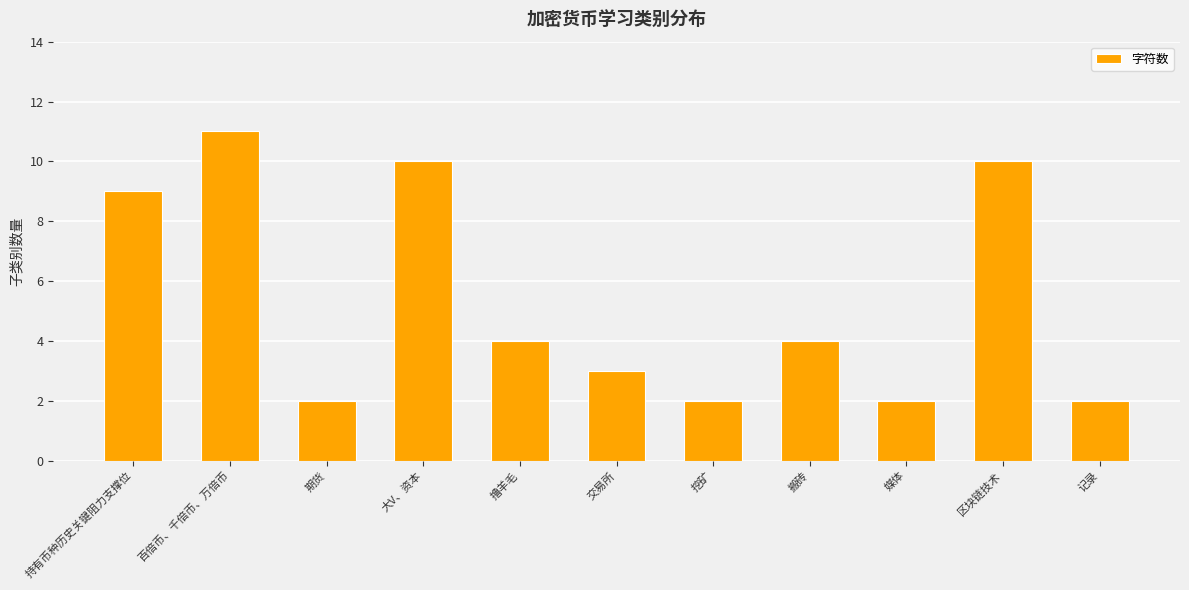

Which category has the highest value across all series?

百倍币、千倍币、万倍币